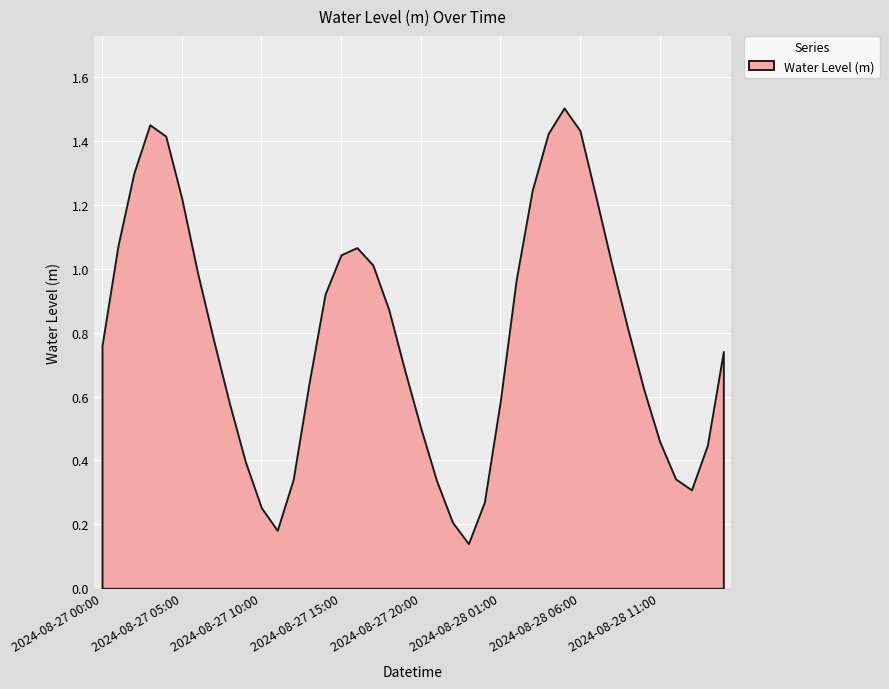

The value at 2024-08-27 22:00 is 0.2. True or false?

True